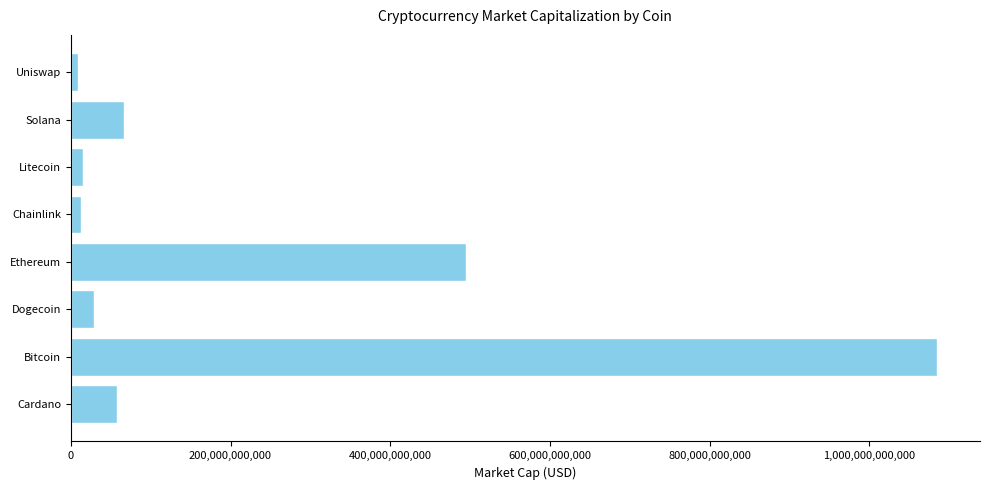

Which has a higher value, Solana or Bitcoin?

Bitcoin